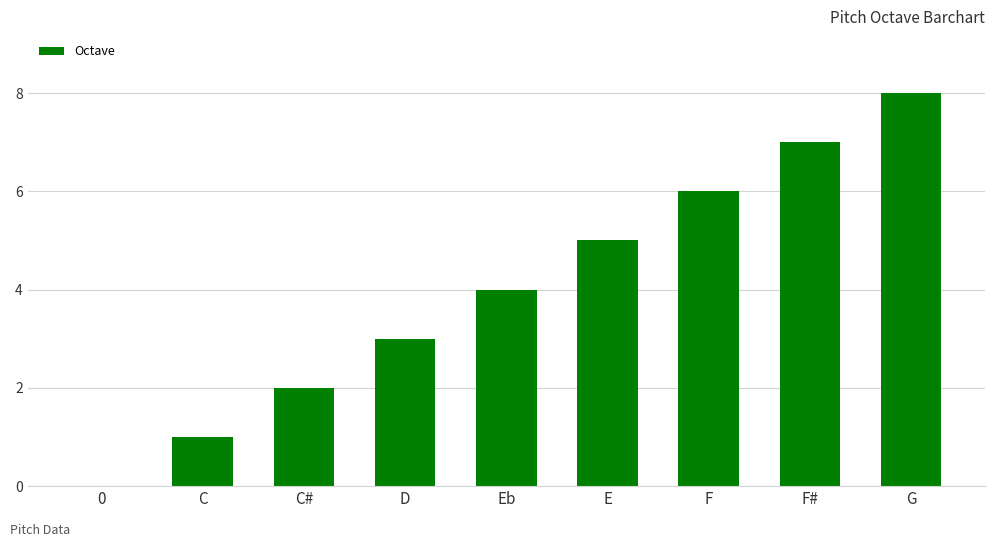

Count the number of categories in the chart.

9